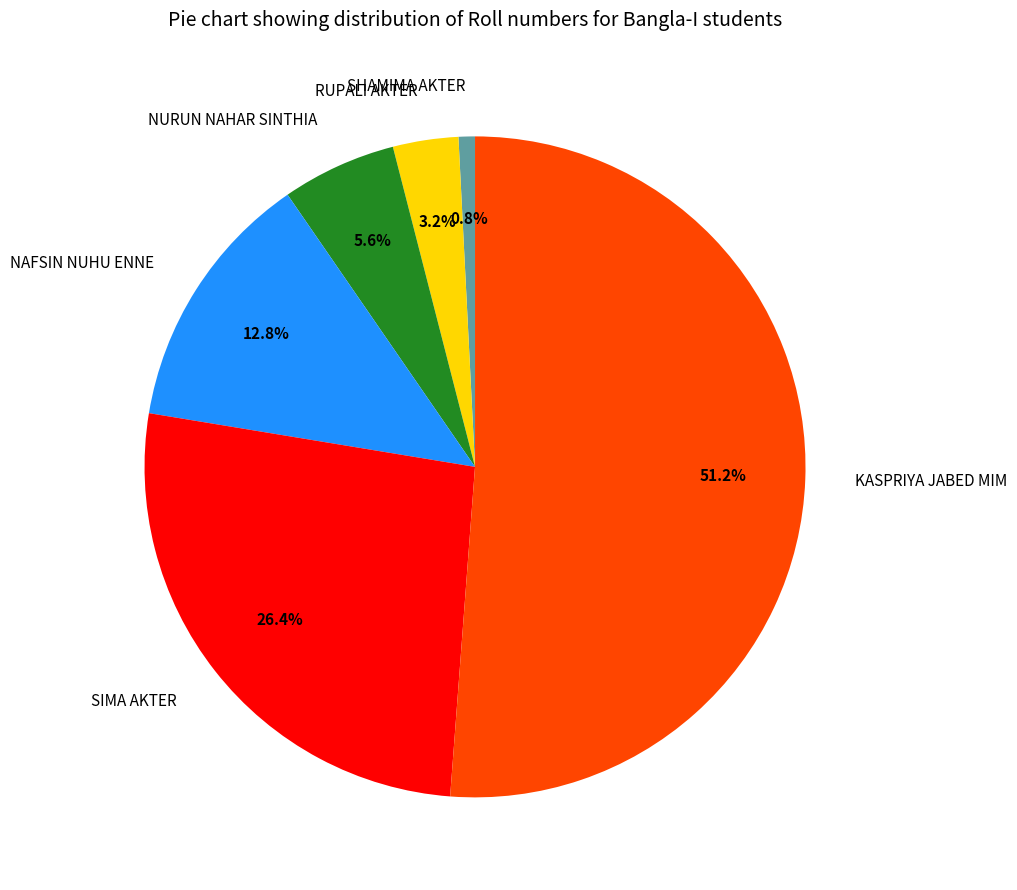

Rank the categories by value from lowest to highest.

SHAMIMA AKTER, RUPALI AKTER, NURUN NAHAR SINTHIA, NAFSIN NUHU ENNE, SIMA AKTER, KASPRIYA JABED MIM